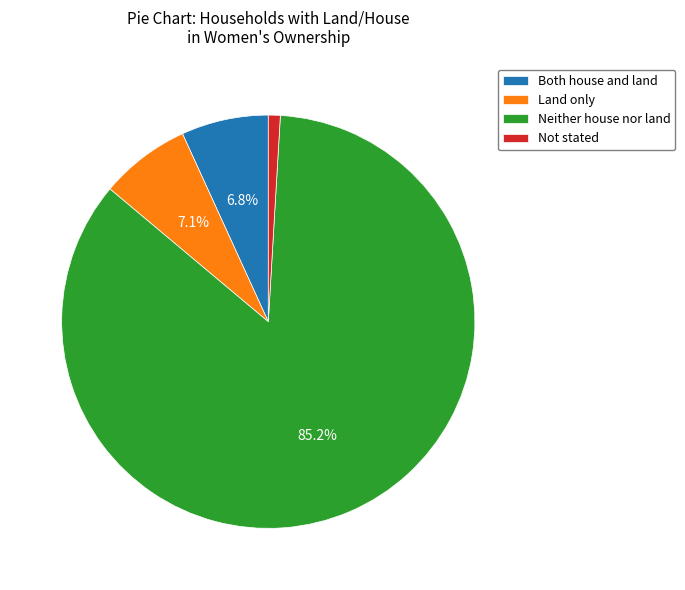

Do Neither house nor land and Land only together represent more than half of the pie?

Yes